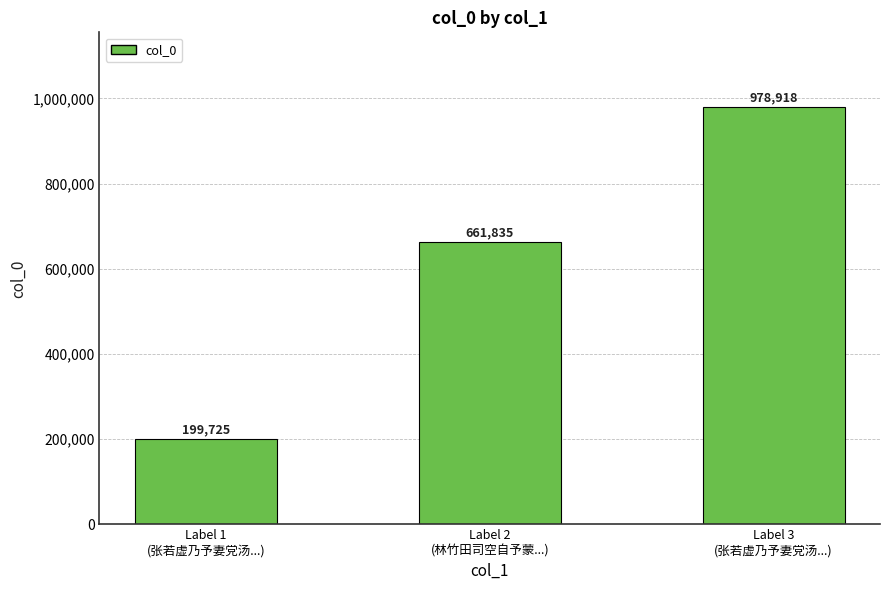

Reading right to left, transcribe all the data shown in this chart.

Label 3
(张若虚乃予妻党汤...)=978918	Label 2
(林竹田司空自予蒙...)=661835	Label 1
(张若虚乃予妻党汤...)=199725